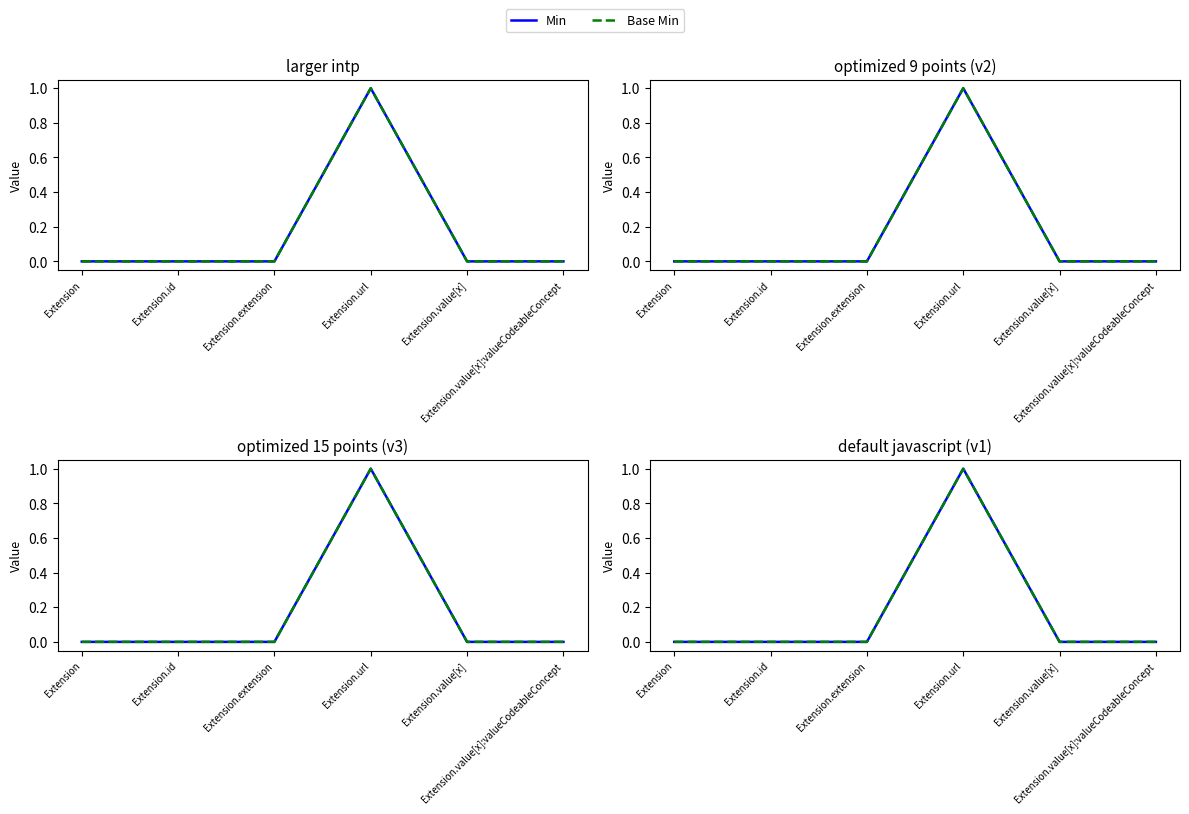

Is it true that Min equals 0 at Extension.id?

True